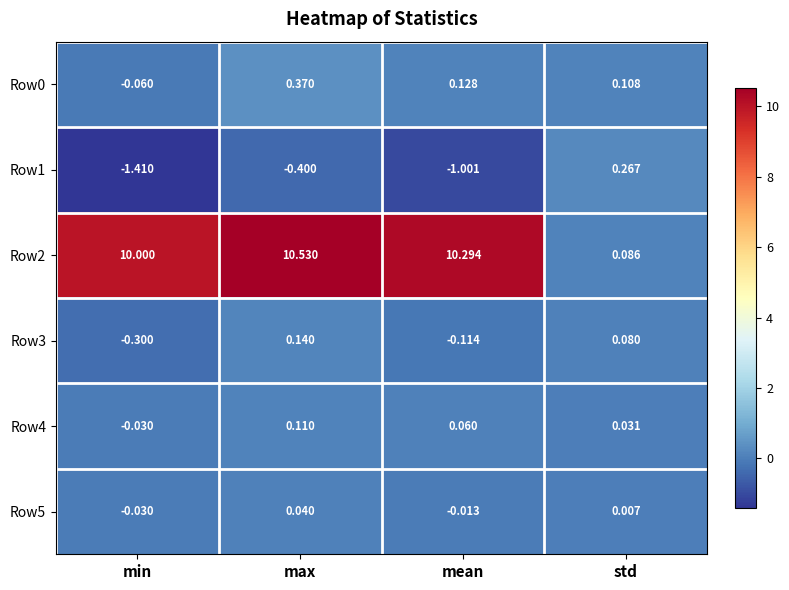

What is the total value across all series at mean?

9.4